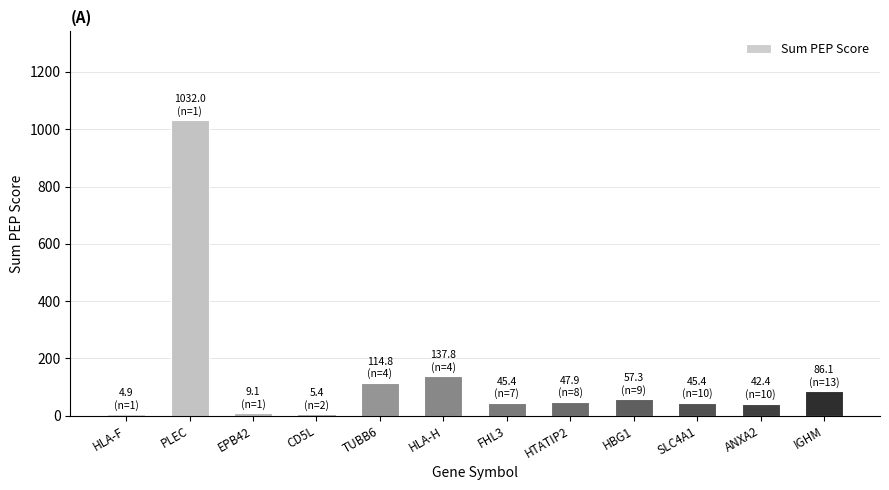

True or false: the data shows 42.4 at ANXA2.

True